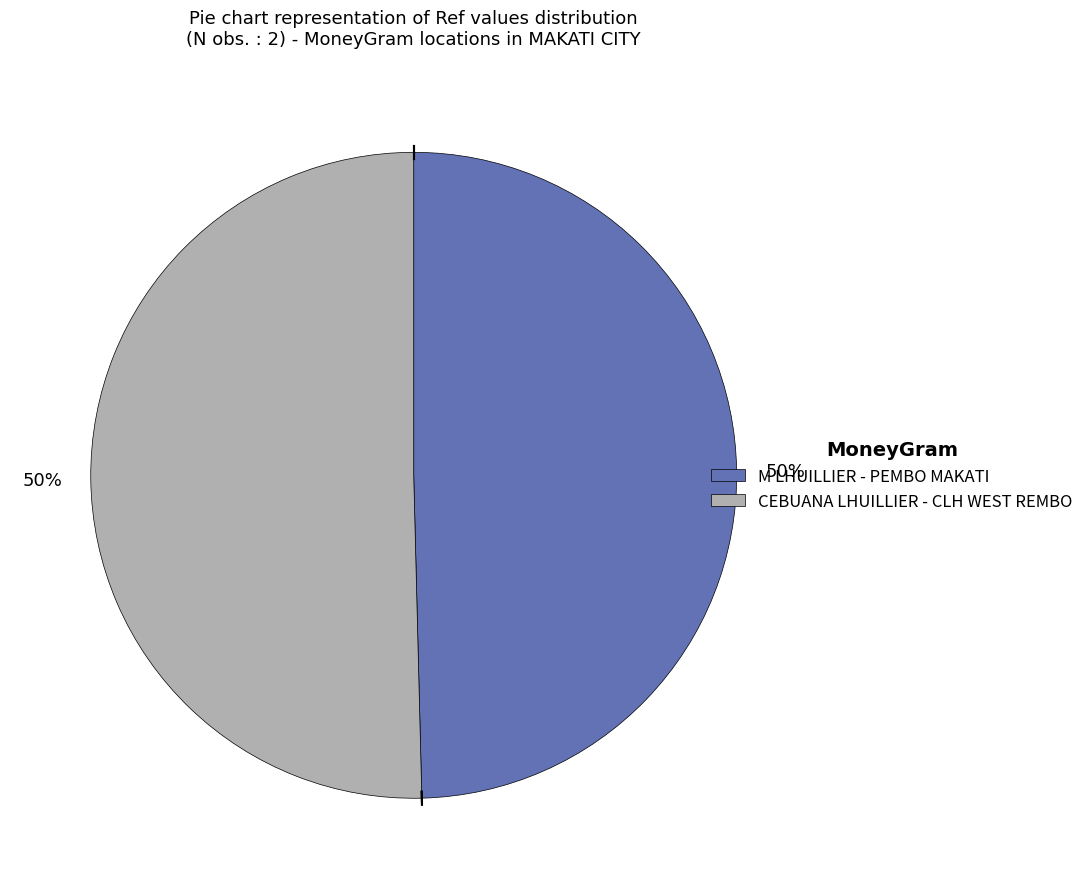

Combined, do M LHUILLIER - PEMBO MAKATI and CEBUANA LHUILLIER - CLH WEST REMBO account for over 50%?

Yes